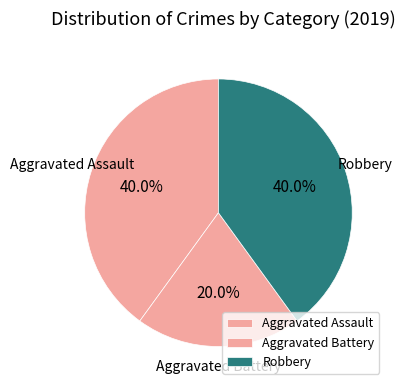

Count the number of slices in the pie.

3